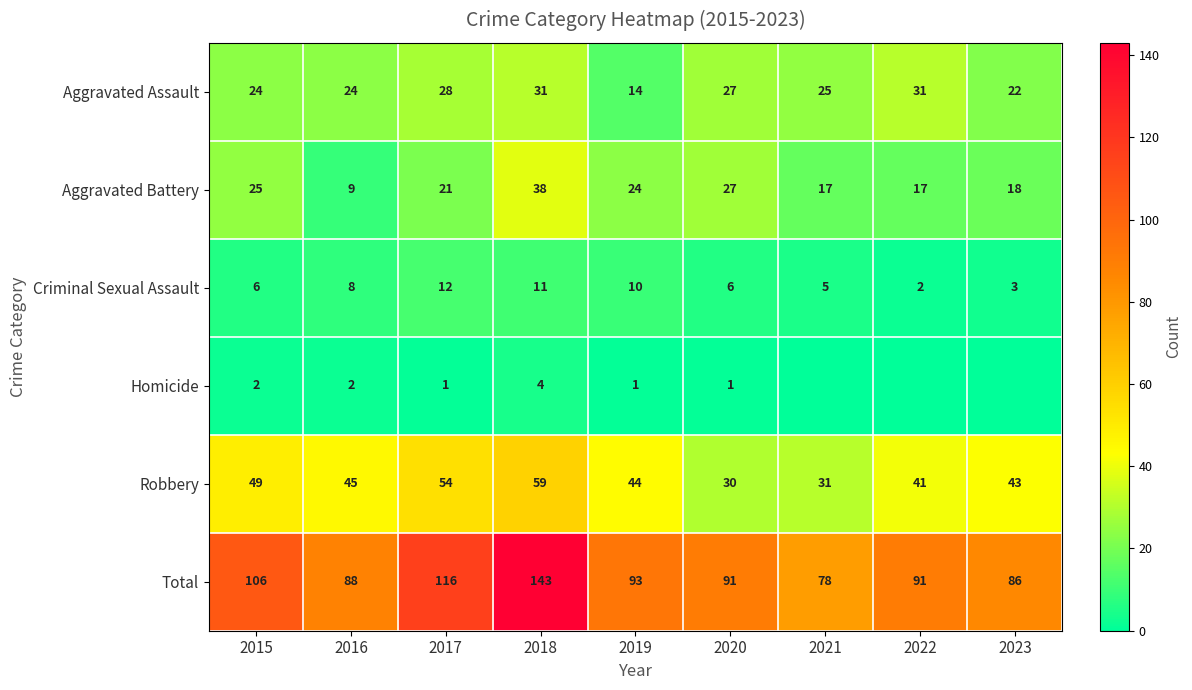

What is the difference between the Criminal Sexual Assault values at 2019 and 2021?

5